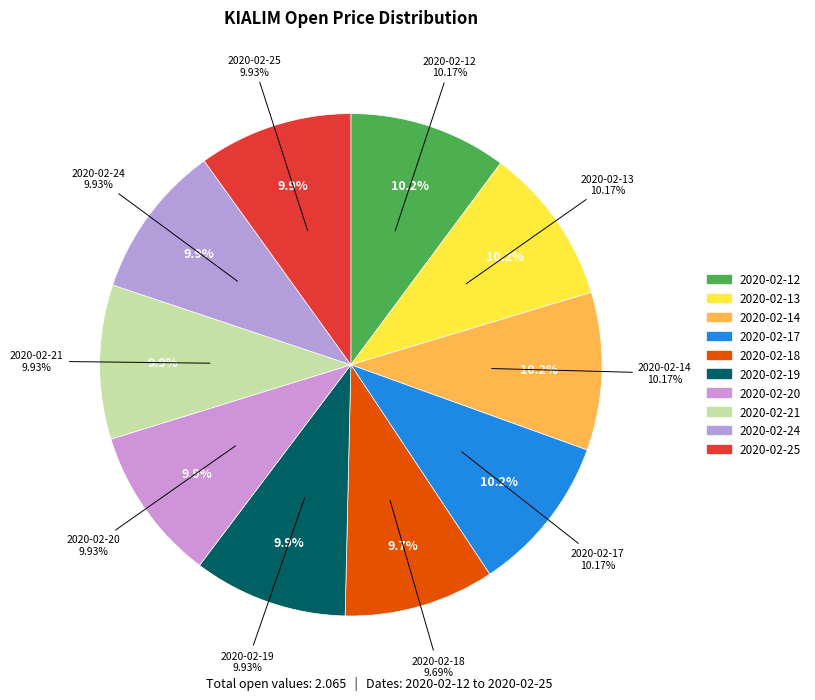

True or false: 2020-02-24 accounts for 1% of the total.

False